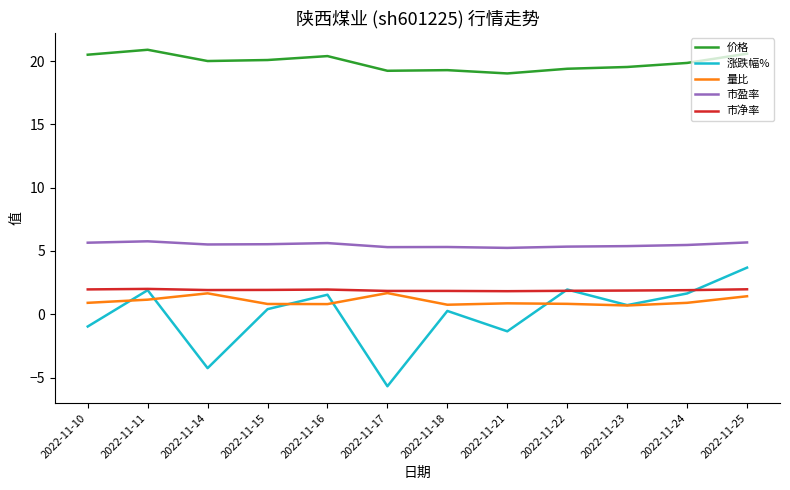

What value does the 量比 series have at 2022-11-21?

0.9